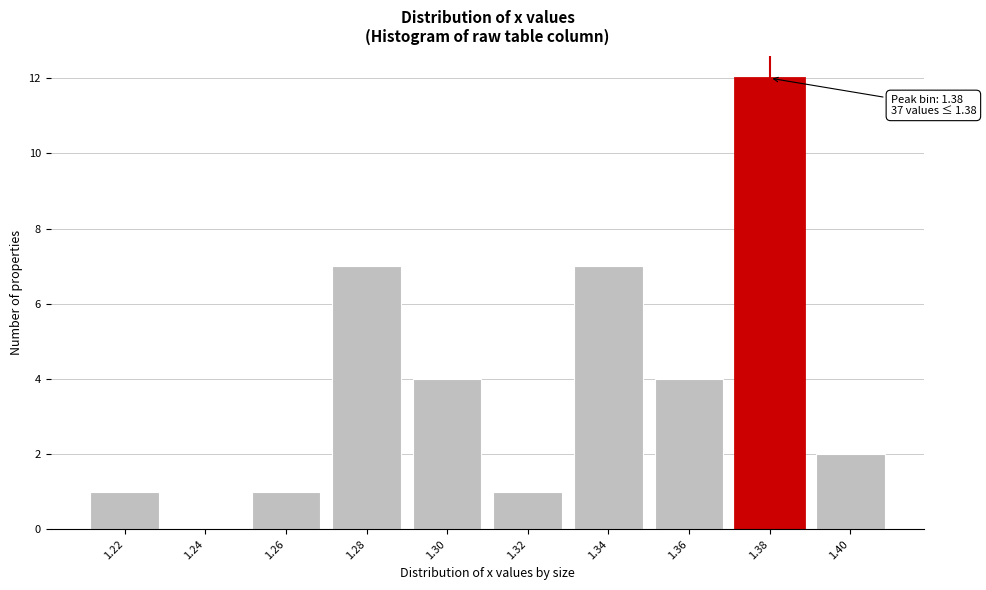

Reading right to left, extract all data points from this chart.

1.40=2	1.38=12	1.36=4	1.34=7	1.32=1	1.30=4	1.28=7	1.26=1	1.24=0	1.22=1